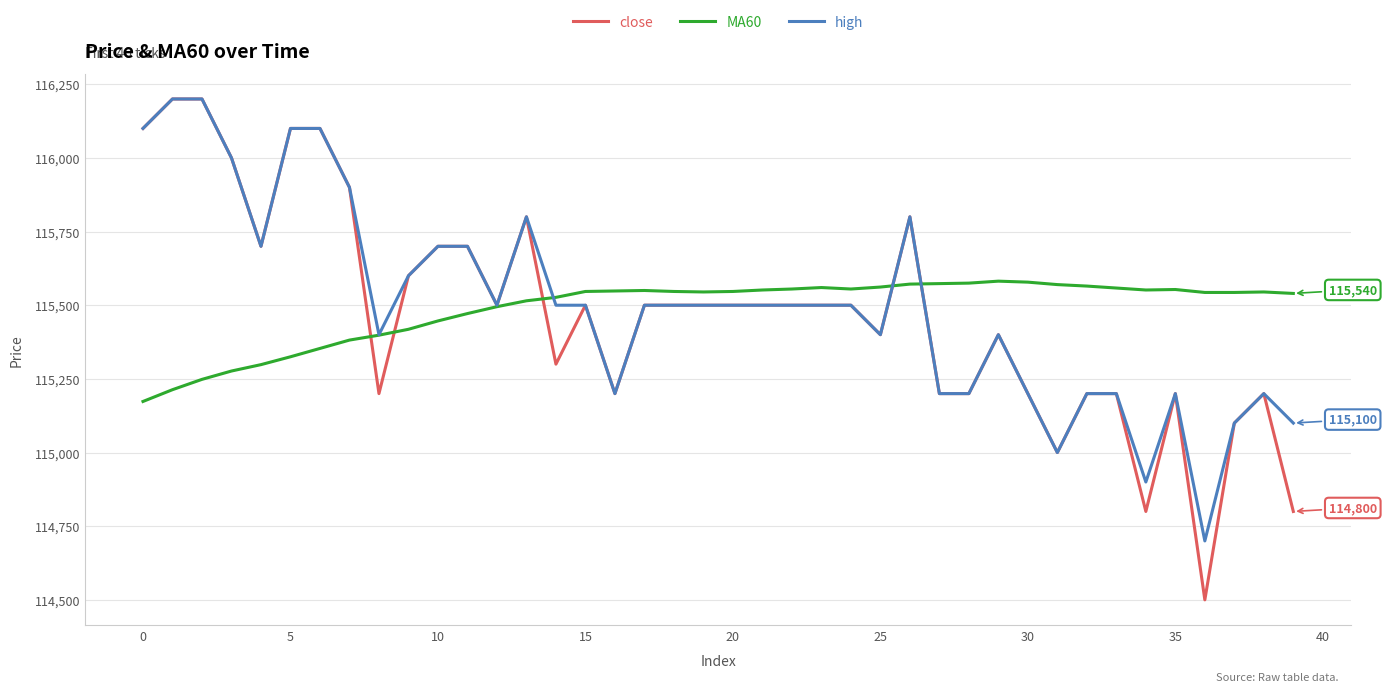

How many series are shown in this chart?

3